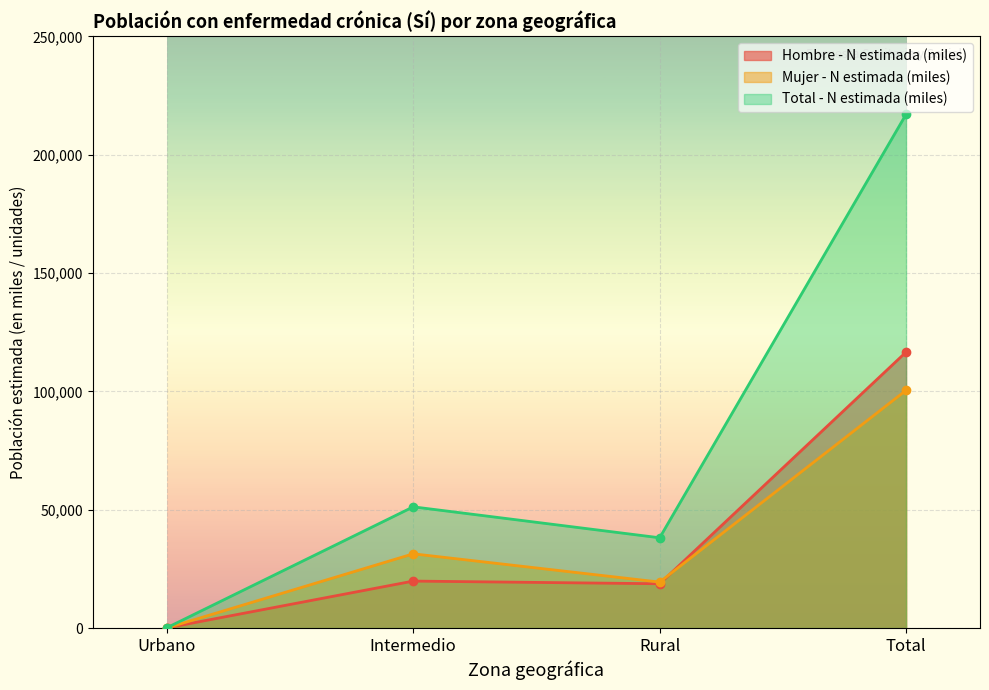

The Total - N estimada (miles) series shows 320825.4 at Total. True or false?

False